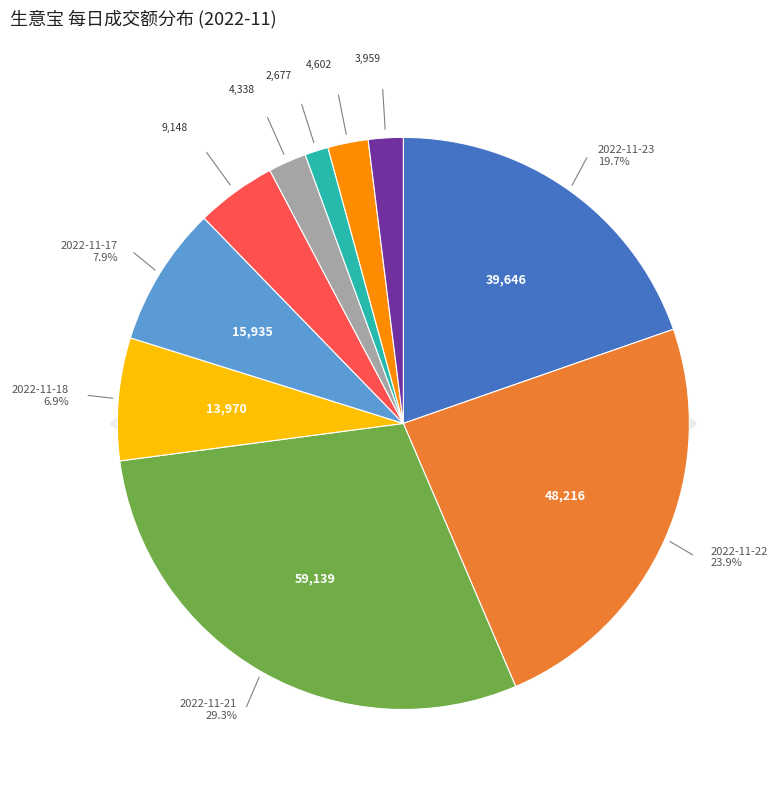

Combined, do 2022-11-18 and 2022-11-17 account for over 50%?

No